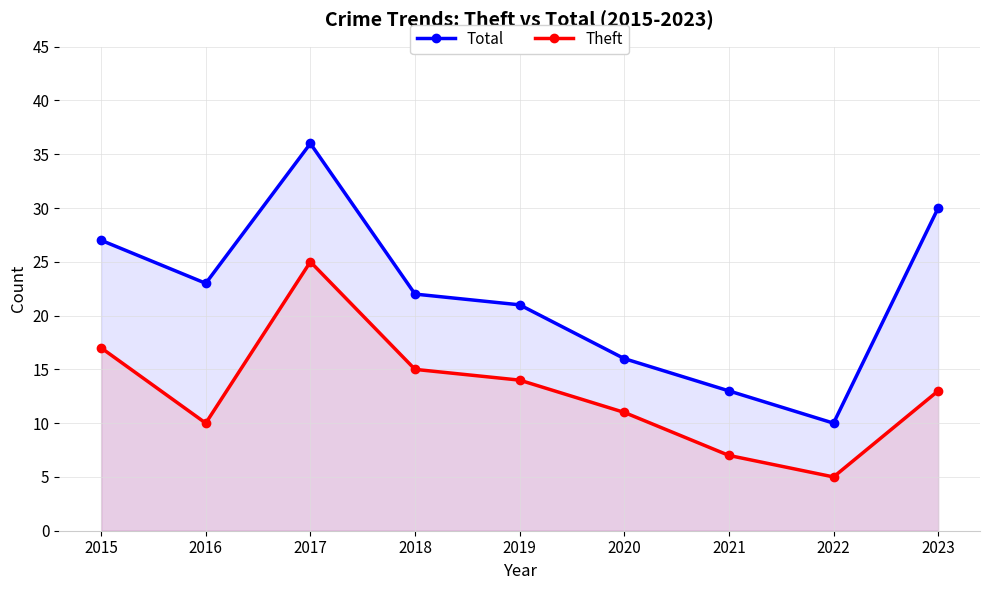

Which series has the largest total across all categories?

Total